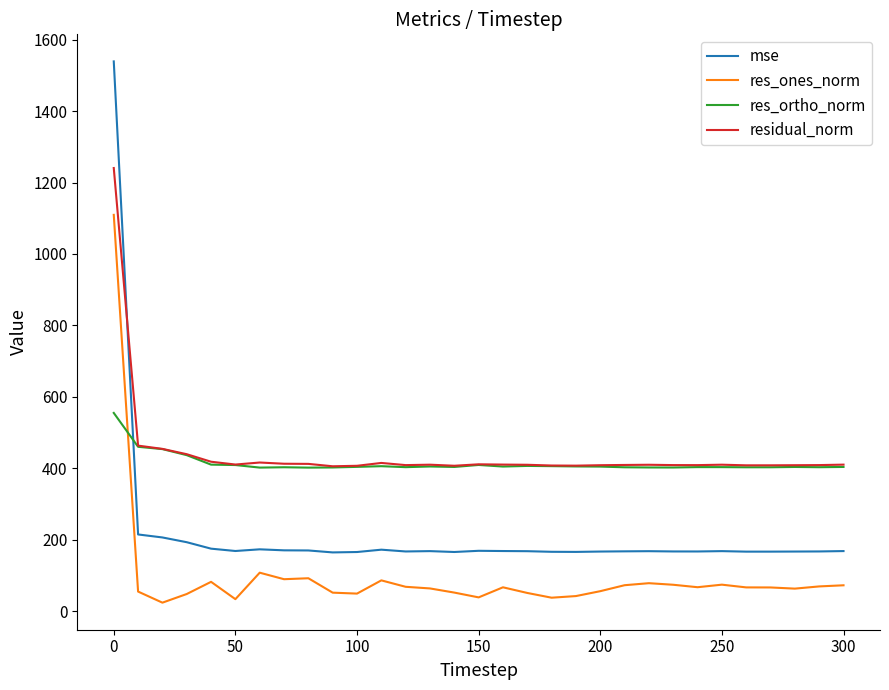

Which series has the widest spread of values?

mse